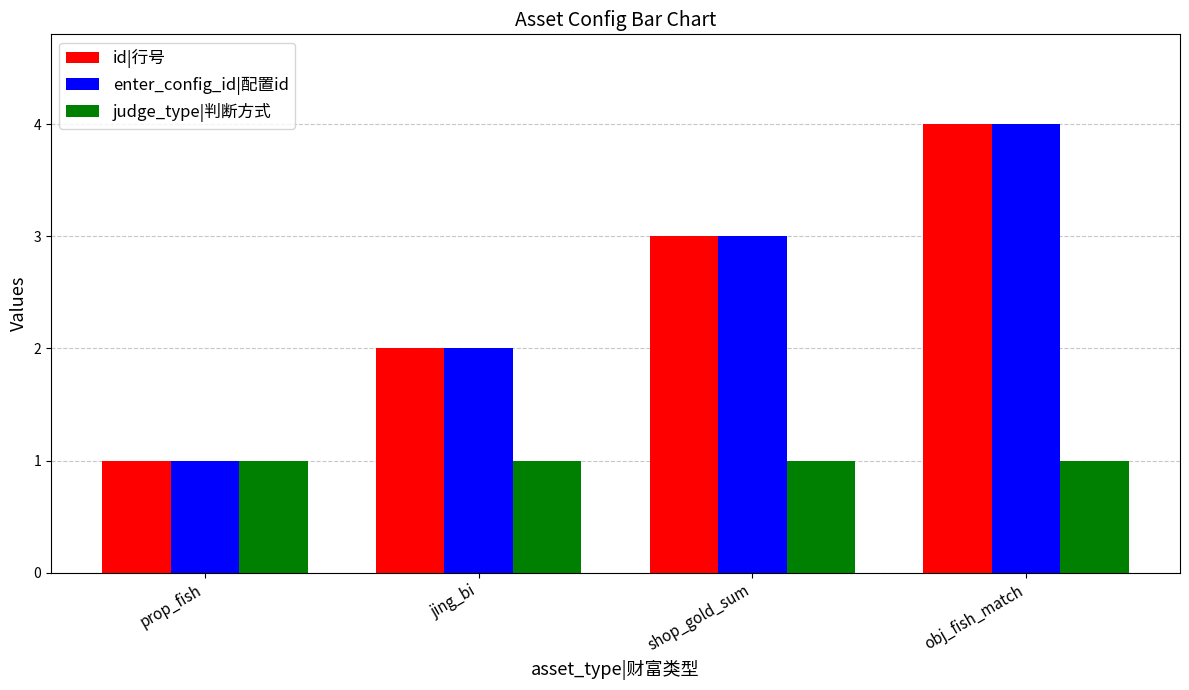

What is the difference between the maximum and minimum values in the id|行号 series?

3